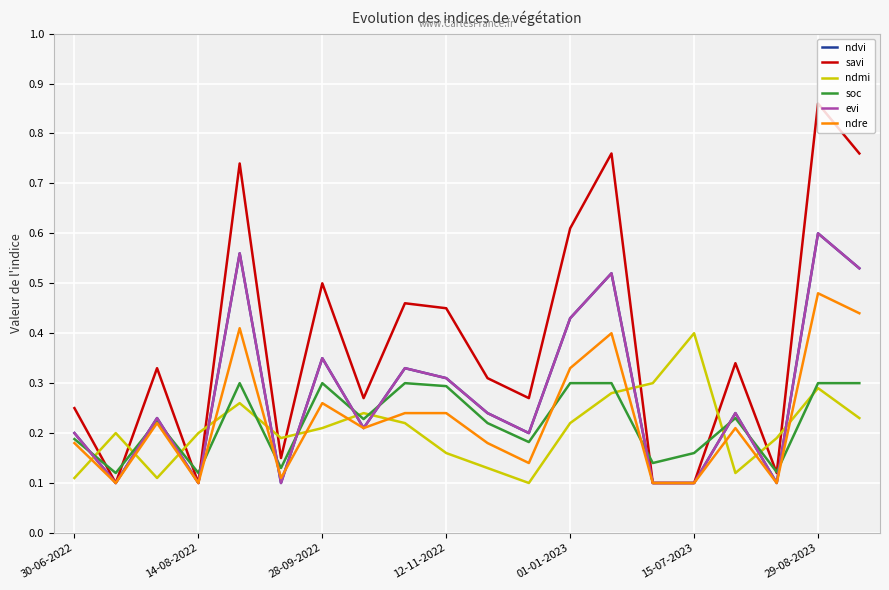

Does the chart display data point markers on the line(s)?

No